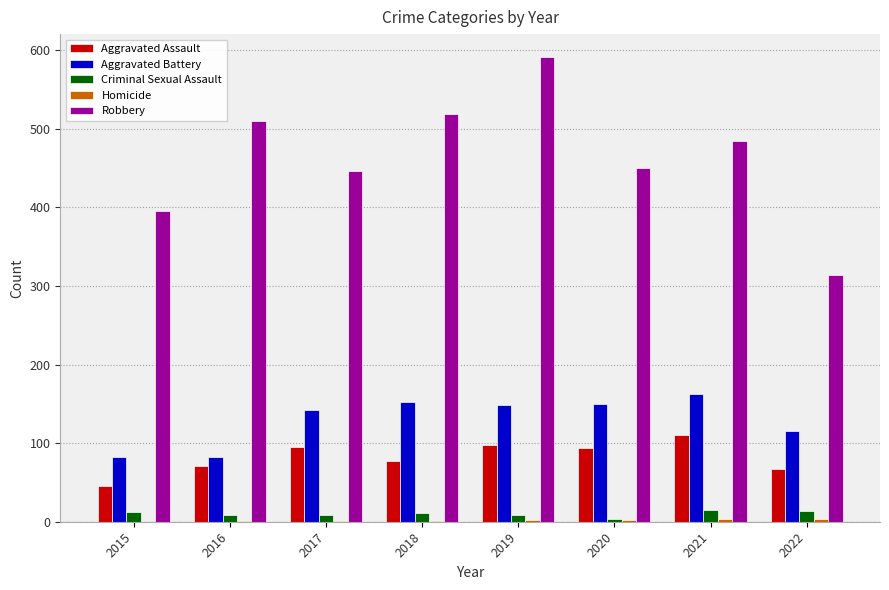

At which category is the sum across all series the highest?

2019